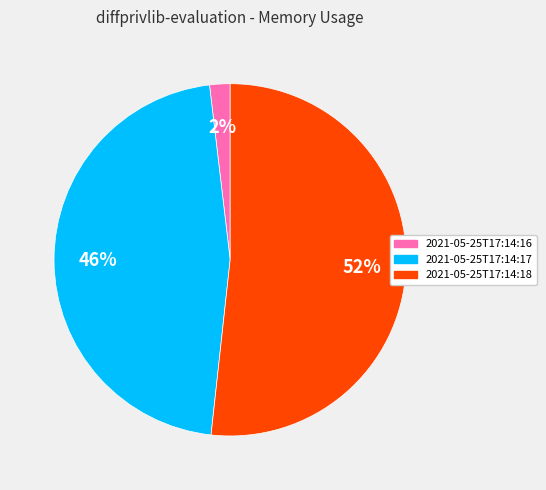

What is the smallest slice in the pie chart?

2021-05-25T17:14:16